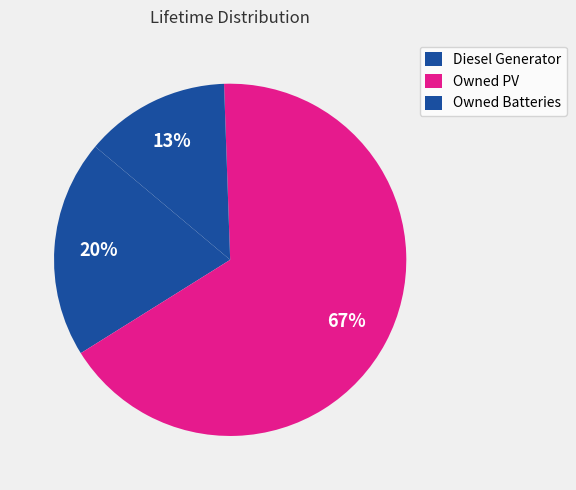

How many slices are in this pie chart?

3